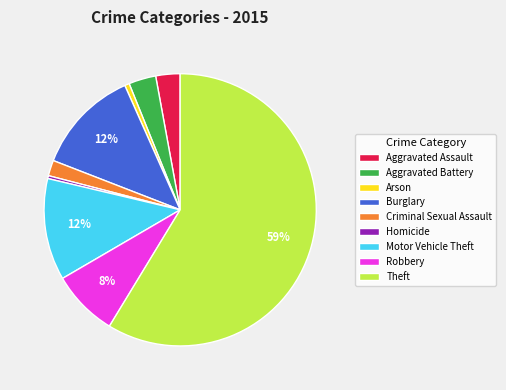

To the nearest percent, what is the combined percentage of Robbery and Criminal Sexual Assault?

10%